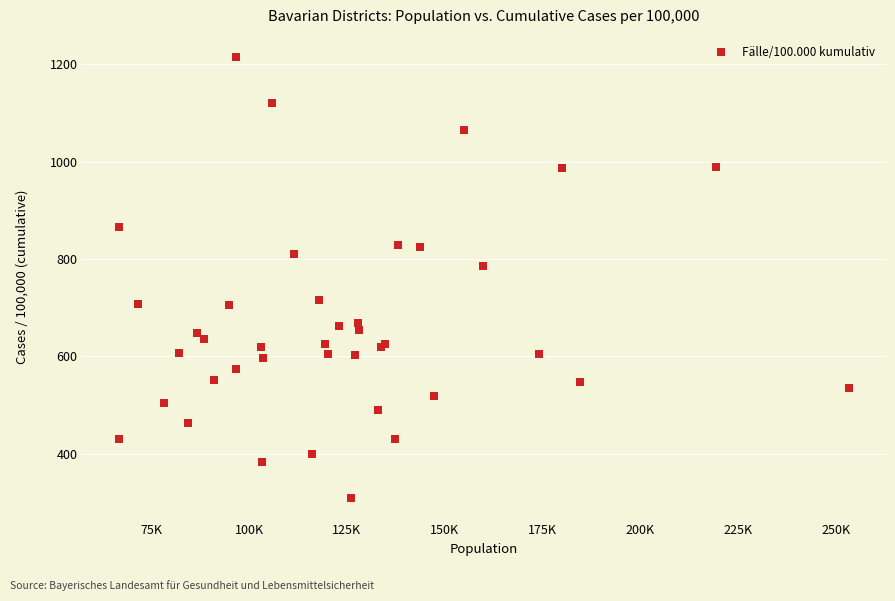

What Y value in the scatter plot is closest to 762?

786